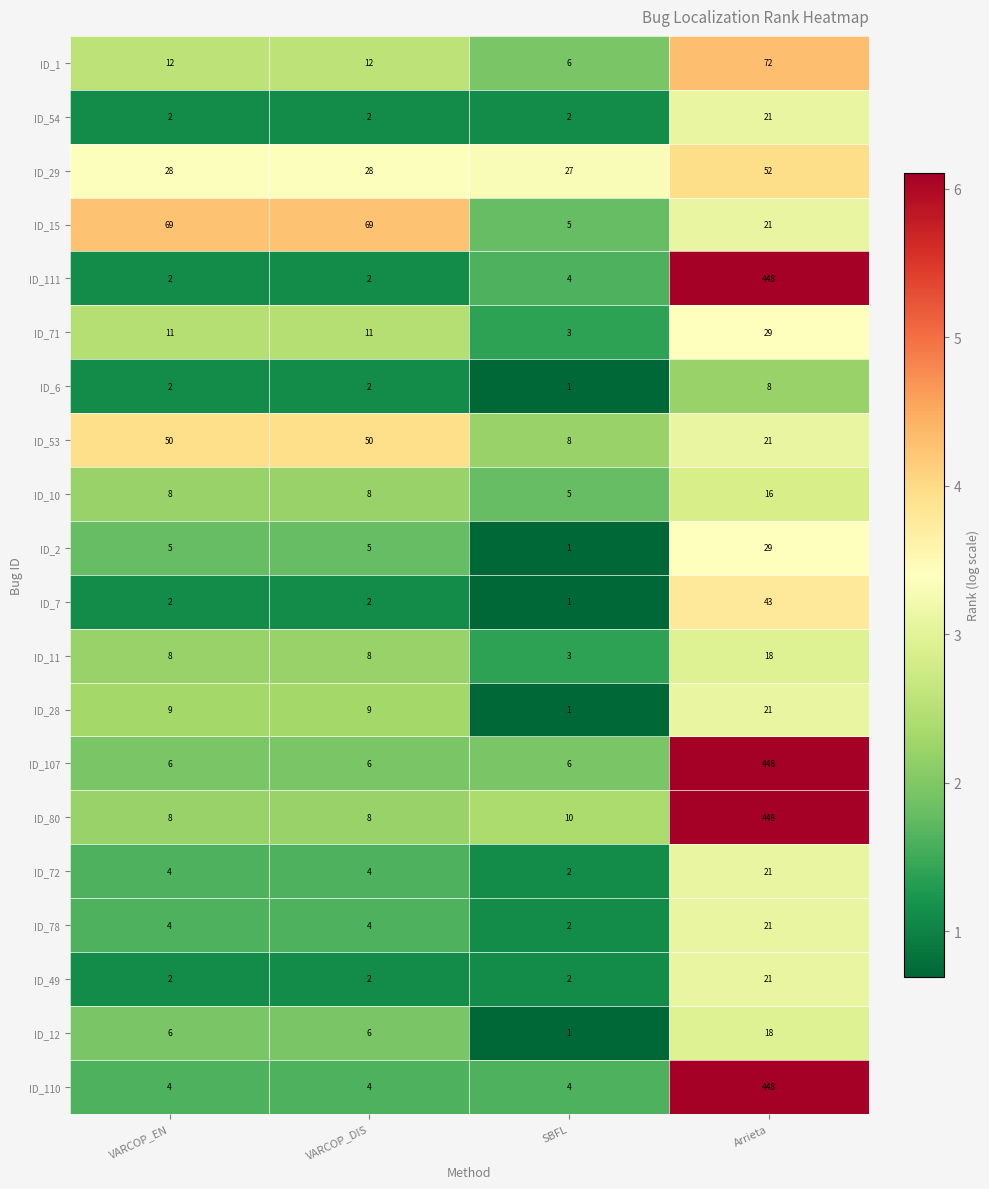

What is the total value across all series at VARCOP_EN?

242